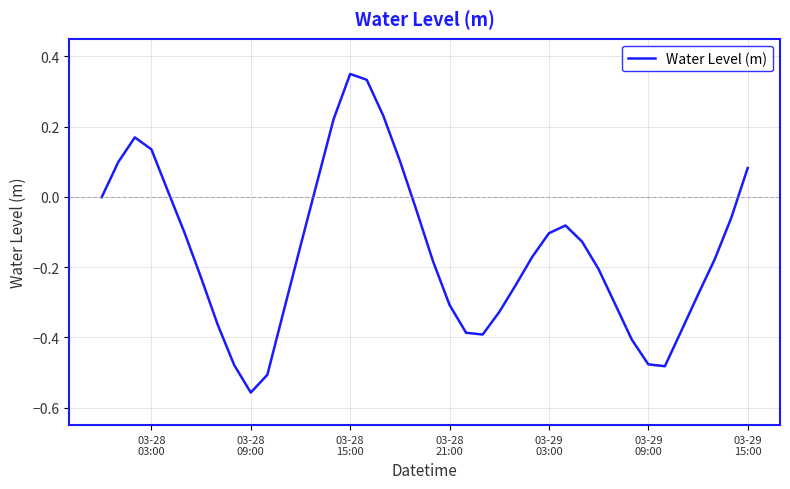

What is the difference between the maximum and minimum values?

0.9